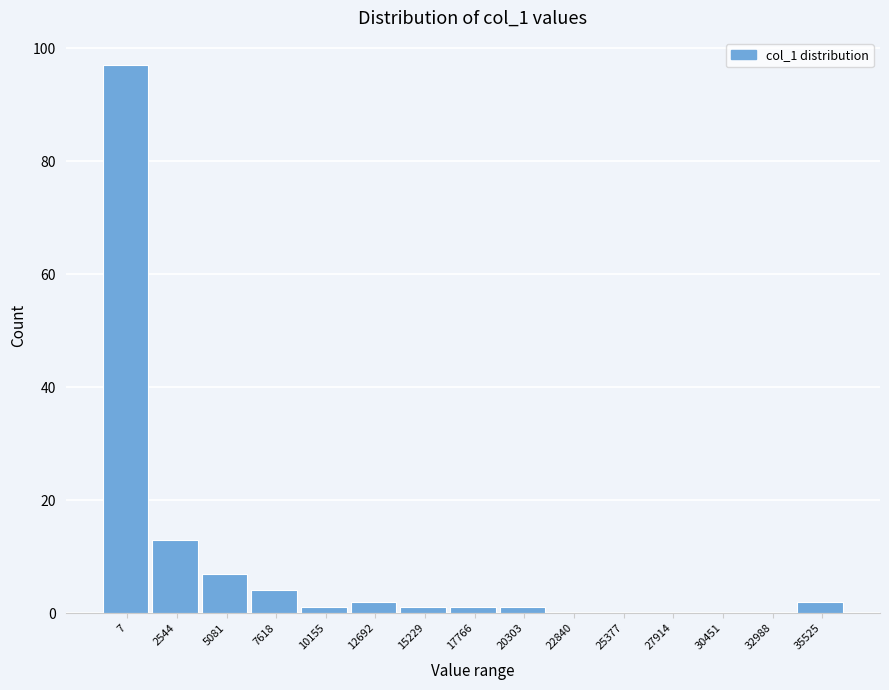

Reading left to right, what are all the values shown in this chart?

7=97	2544=13	5081=7	7618=4	10155=1	12692=2	15229=1	17766=1	20303=1	22840=0	25377=0	27914=0	30451=0	32988=0	35525=2